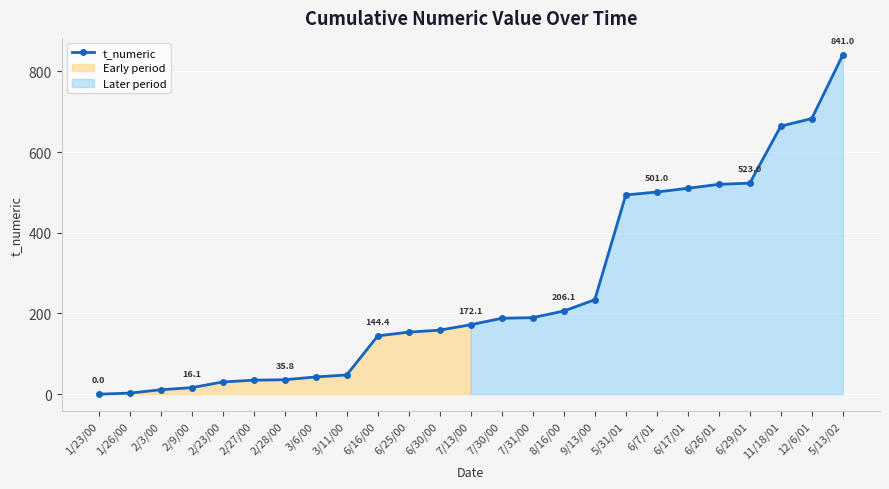

What is the label of the 1st point from the left?

1/23/00